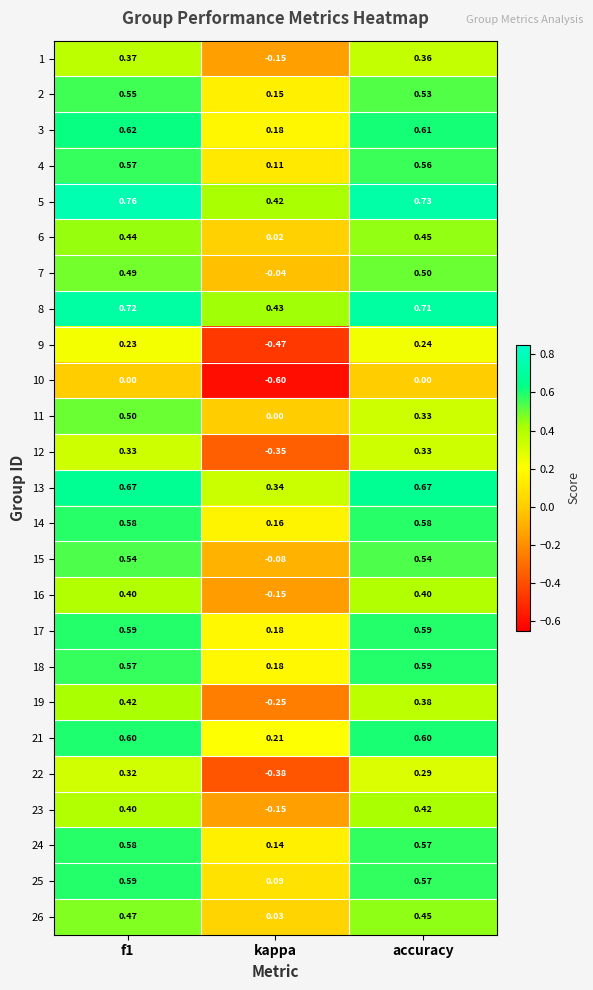

Which category has the lowest value in the 8 series?

kappa